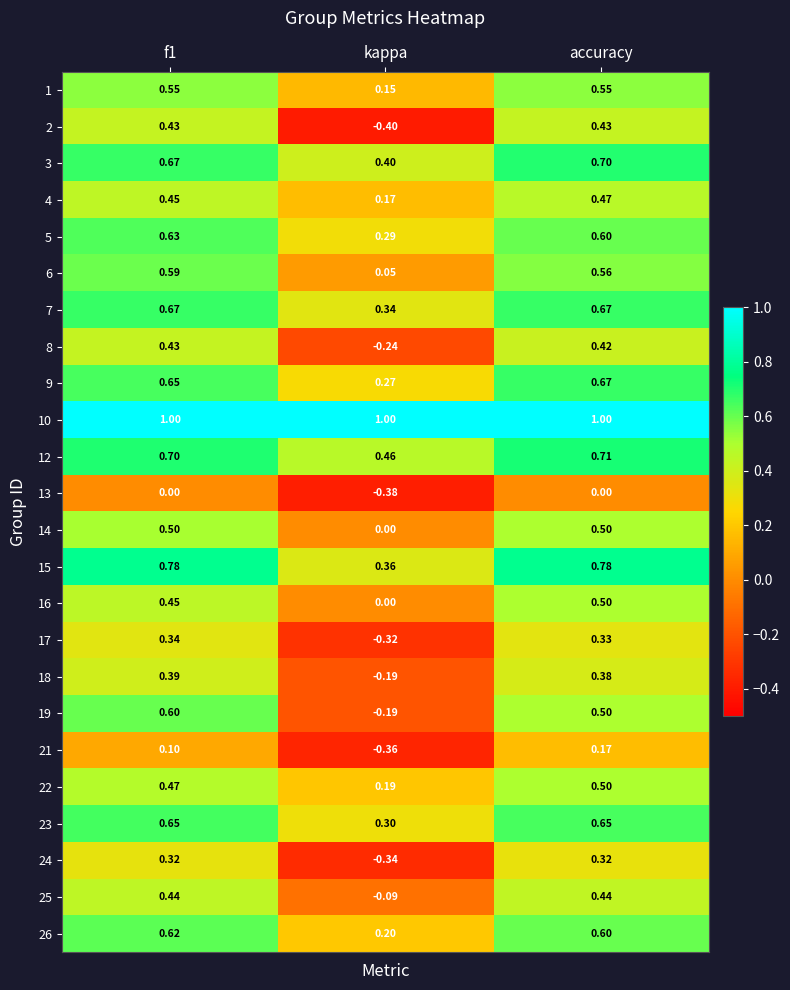

At which label is 23 closest to 0?

kappa